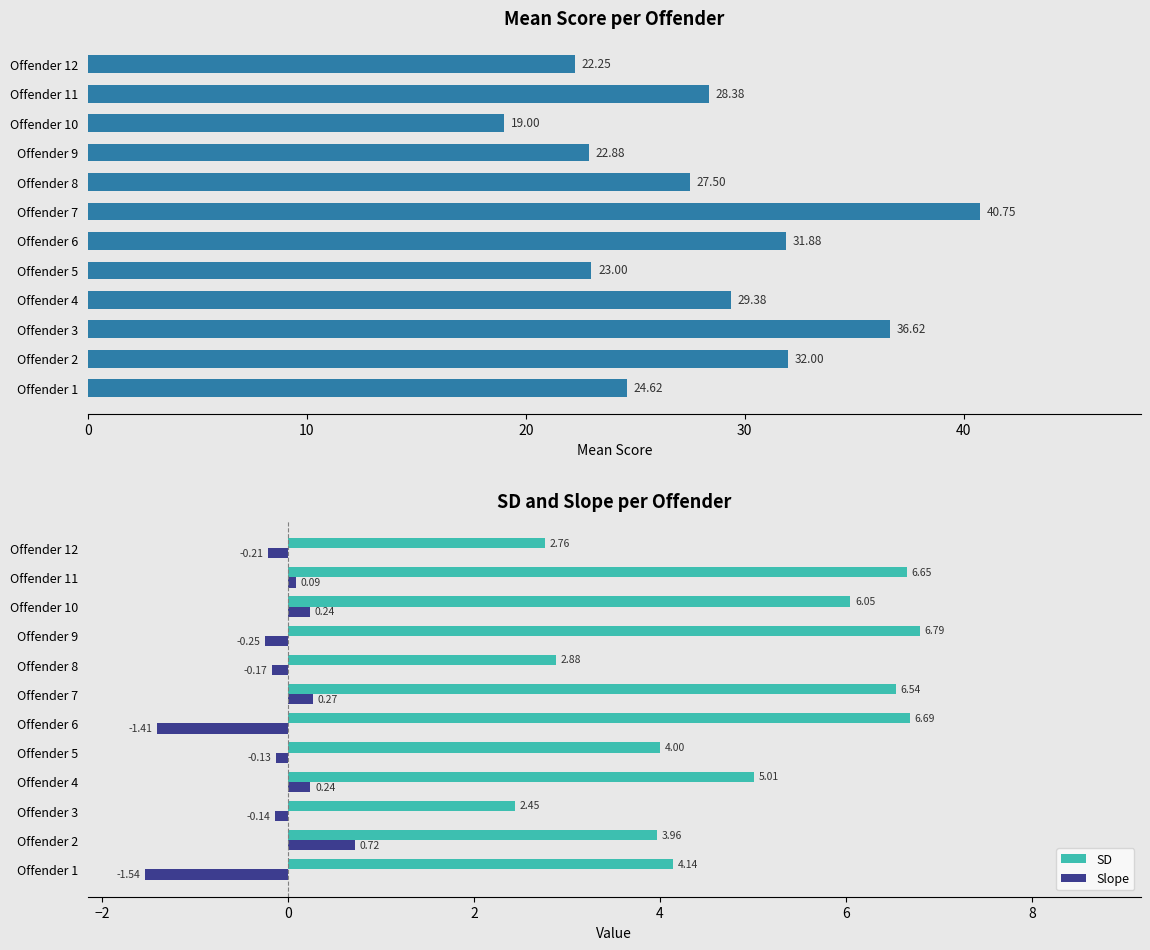

Reading left to right, list all the values displayed in this chart.

Mean: 24.6	32.0	36.6	29.4	23.0	31.9	40.8	27.5	22.9	19.0	28.4	22.2
SD: 4.1	4.0	2.4	5.0	4.0	6.7	6.5	2.9	6.8	6.0	6.7	2.8
Slope: -1.5	0.7	-0.1	0.2	-0.1	-1.4	0.3	-0.2	-0.2	0.2	0.1	-0.2